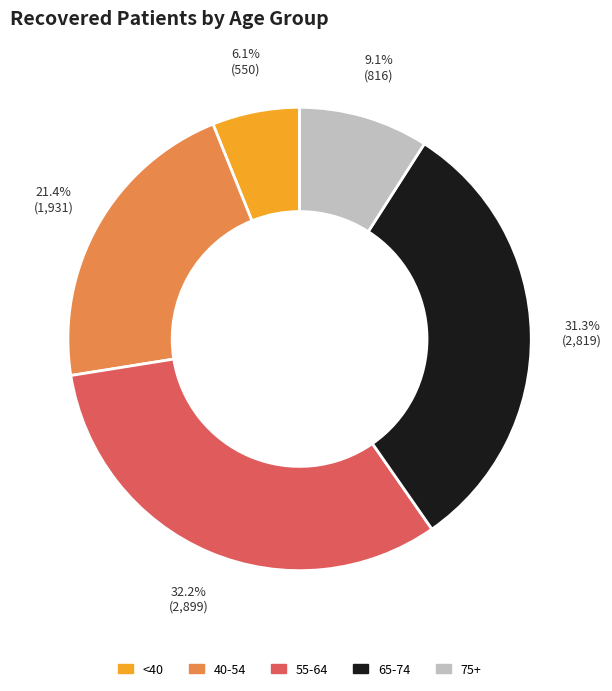

Is there a majority slice in this chart?

No